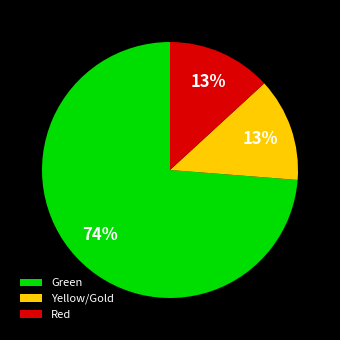

Is it true that Green is 74% of the pie?

True